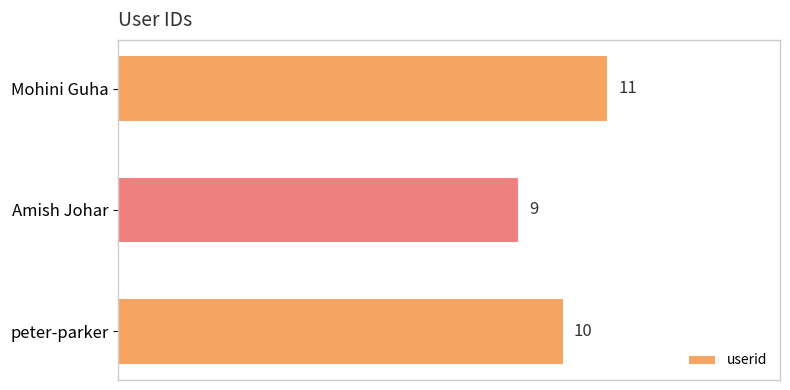

How many values are below 10?

1